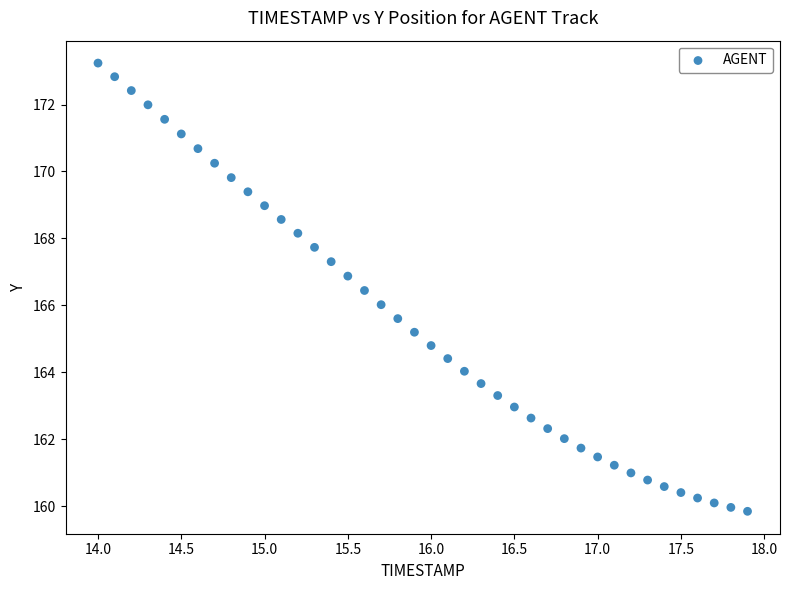

What is the range of Y values (max minus min)?

13.4